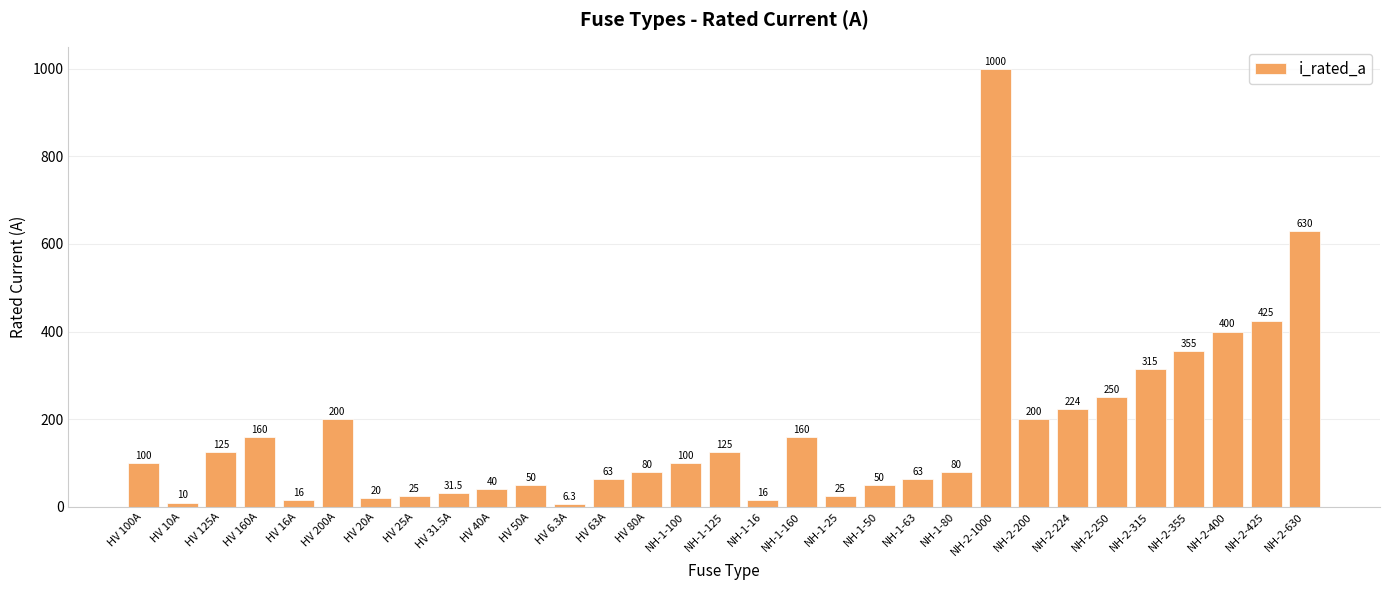

What is the change in value from HV 20A to NH-1-100?

+80.0